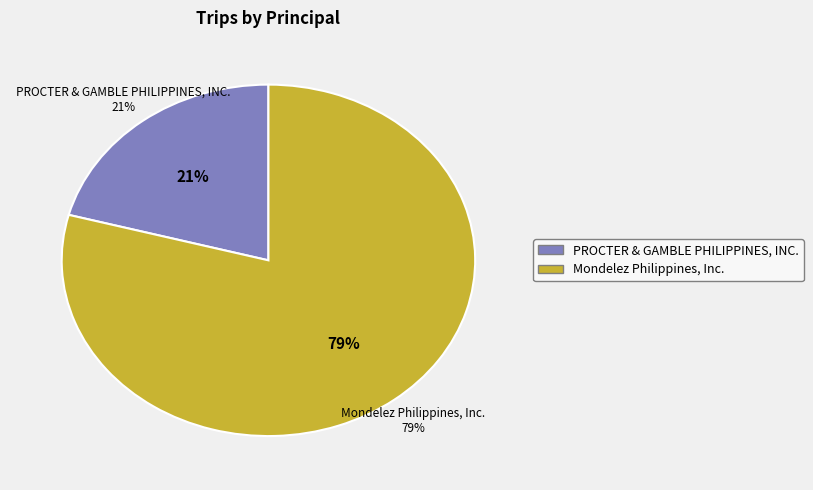

To the nearest percent, what is the average slice percentage?

50%